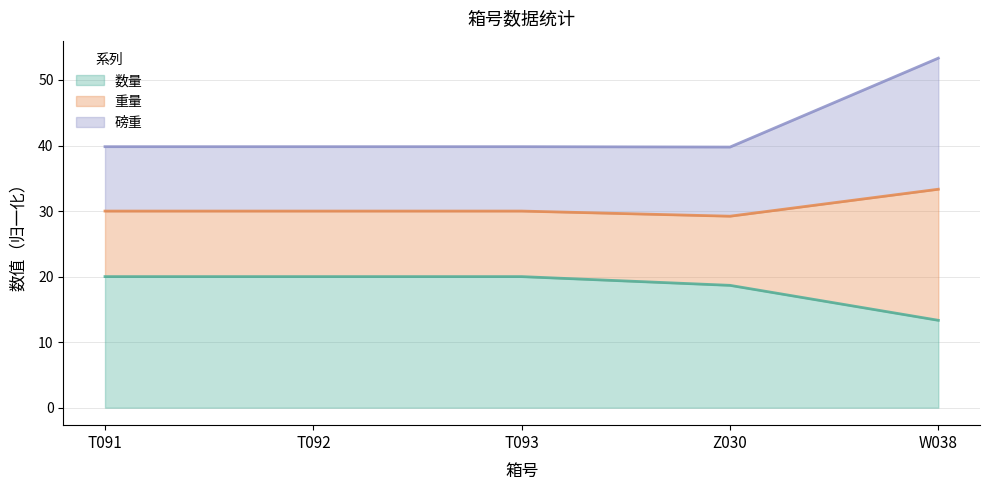

True or false: 数量 has a value of 28.0 at T092.

False